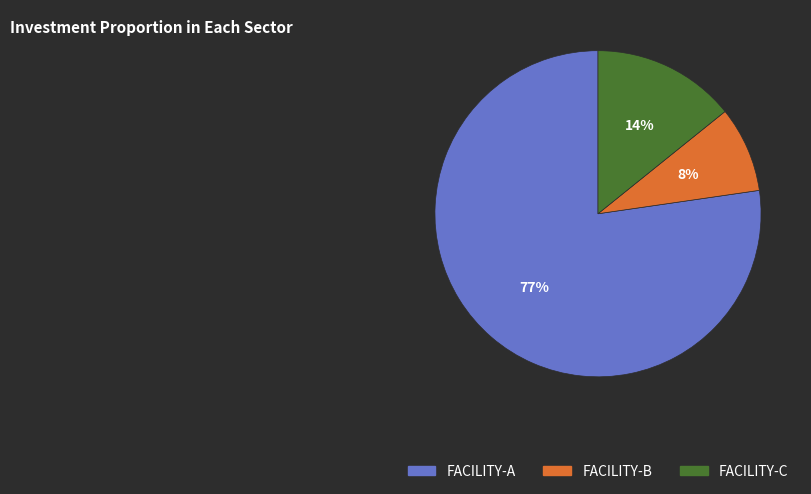

Is the sum of FACILITY-A and FACILITY-B greater than half?

Yes